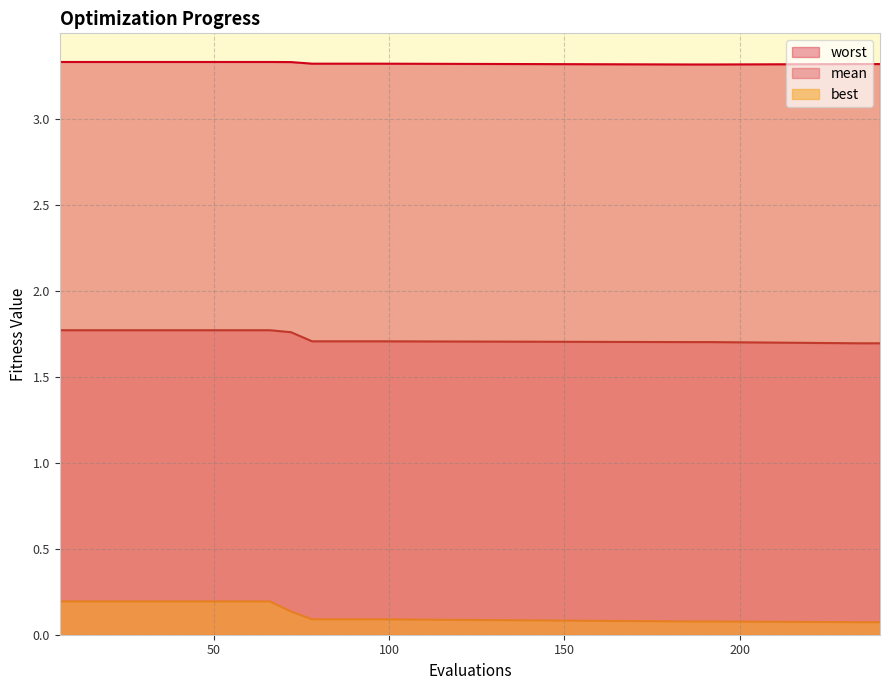

Reading left to right, extract all data points from this chart.

mean: 6=1.8	12=1.8	18=1.8	24=1.8	30=1.8	36=1.8	42=1.8	48=1.8	54=1.8	60=1.8	66=1.8	72=1.8	78=1.7	84=1.7	90=1.7	96=1.7	186=1.7	192=1.7	234=1.7	240=1.7
best: 6=0.2	12=0.2	18=0.2	24=0.2	30=0.2	36=0.2	42=0.2	48=0.2	54=0.2	60=0.2	66=0.2	72=0.1	78=0.1	84=0.1	90=0.1	96=0.1	186=0.1	192=0.1	234=0.1	240=0.1
worst: 6=3.3	12=3.3	18=3.3	24=3.3	30=3.3	36=3.3	42=3.3	48=3.3	54=3.3	60=3.3	66=3.3	72=3.3	78=3.3	84=3.3	90=3.3	96=3.3	186=3.3	192=3.3	234=3.3	240=3.3